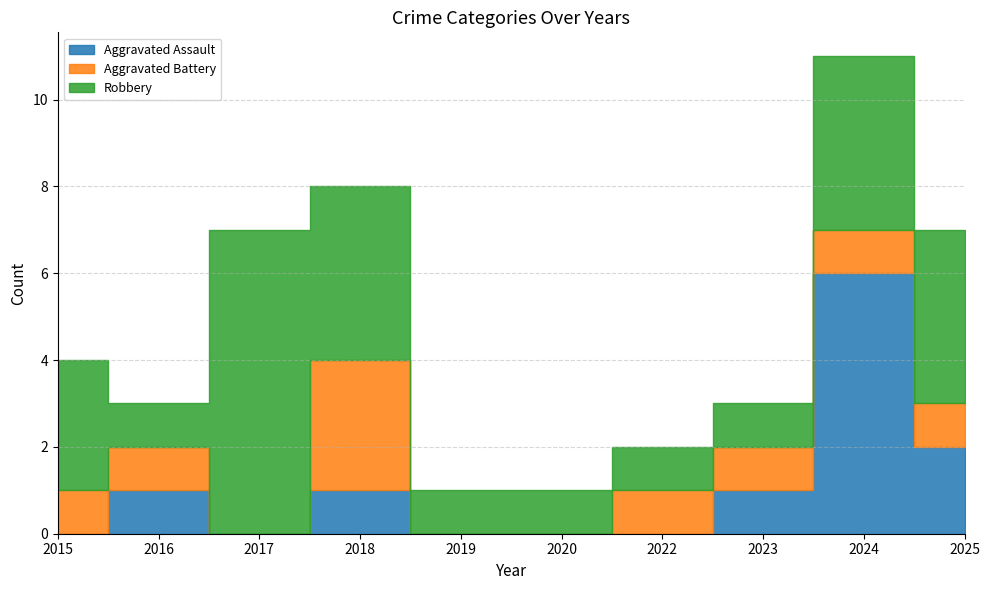

The value of Robbery at 2025 is 4. True or false?

True